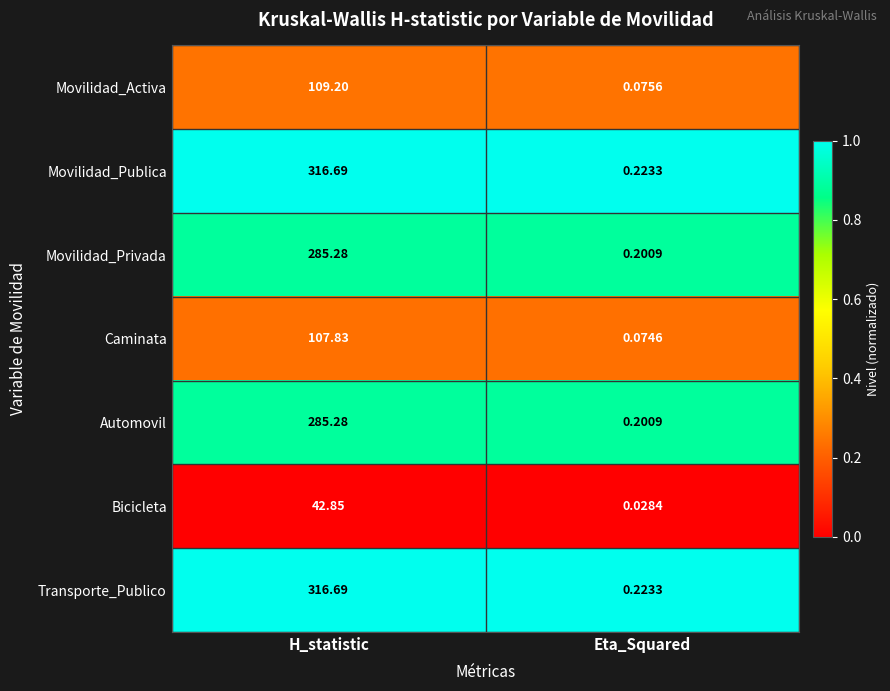

At which category is the sum across all series the highest?

H_statistic